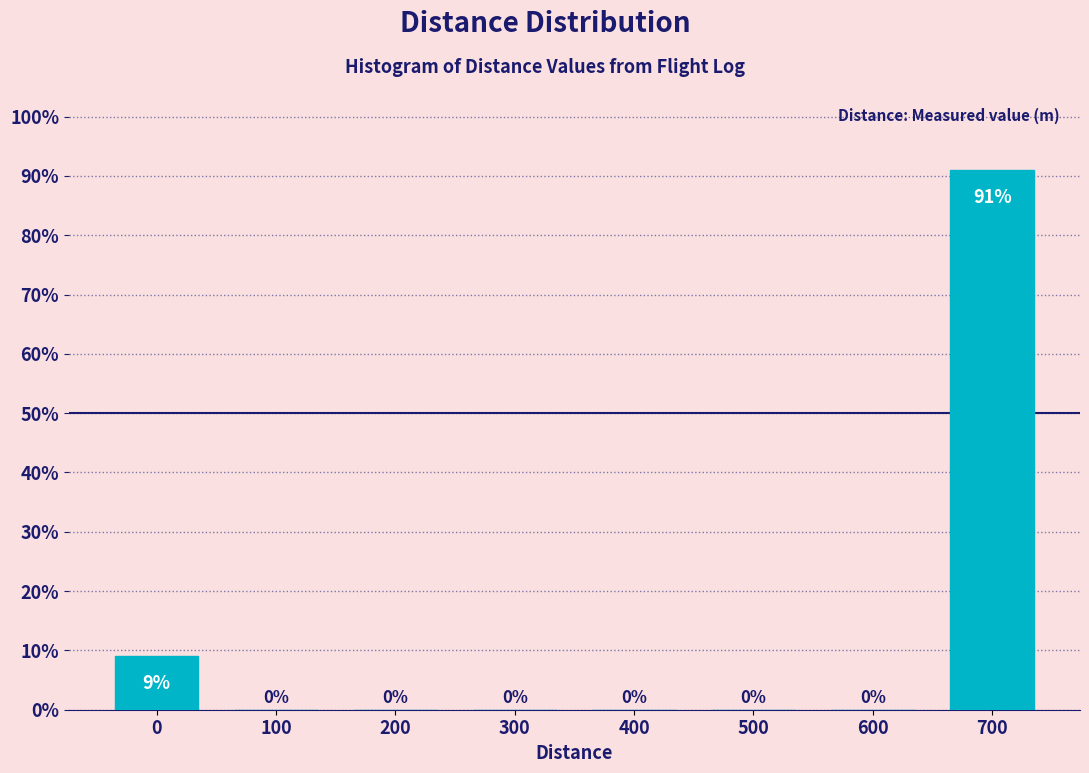

Reading right to left, list all the values displayed in this chart.

700=91	600=0	500=0	400=0	300=0	200=0	100=0	0=9